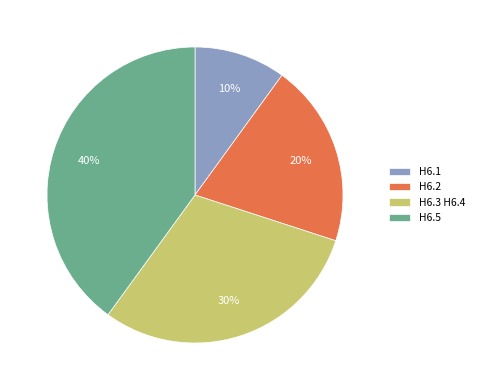

To the nearest percent, what is the average slice percentage?

25%